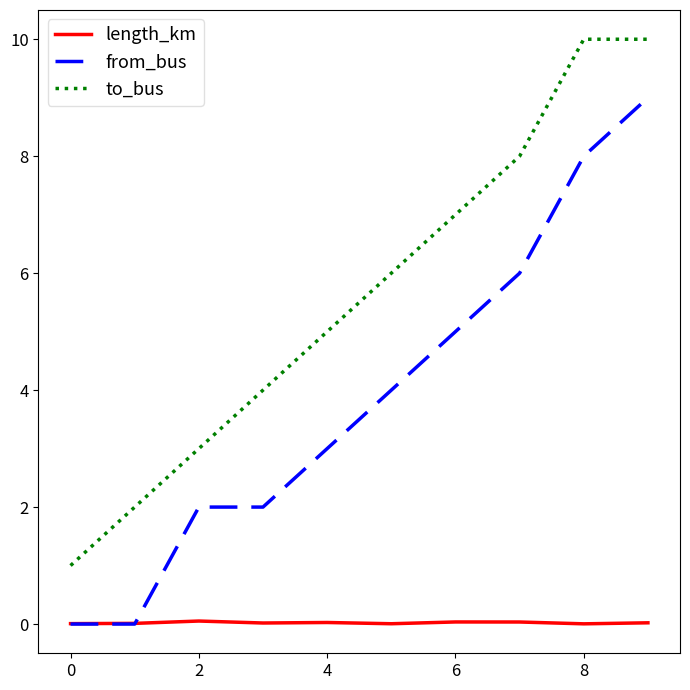

True or false: from_bus has more than 1 interior local peaks.

False